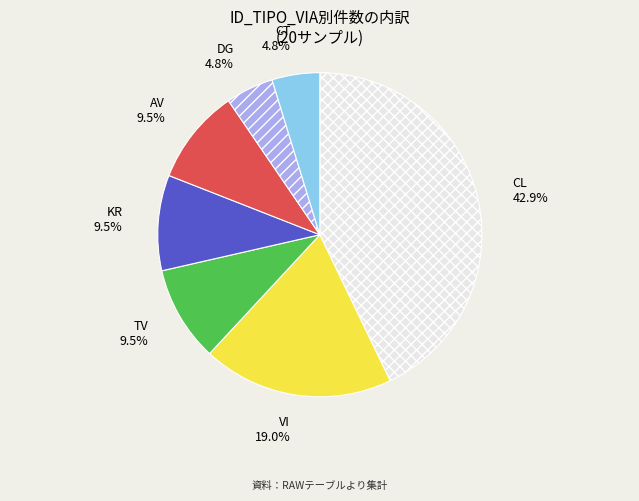

How many segments does this pie chart have?

7